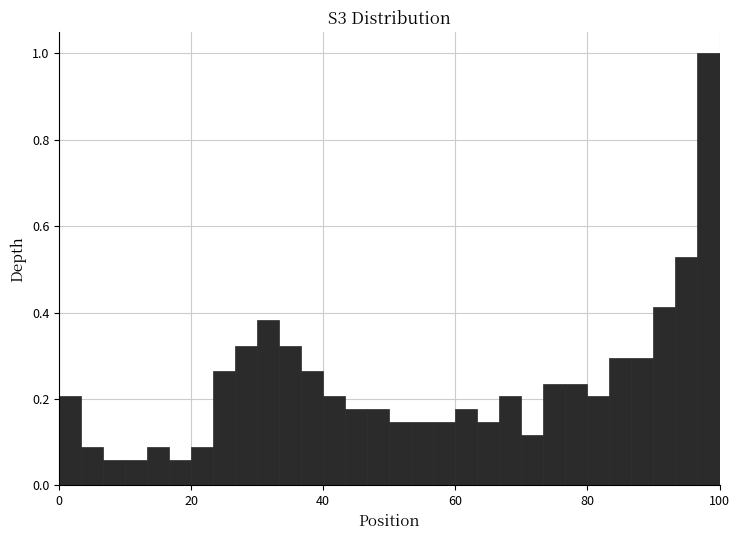

Read against the x-axis, roughly where is the centre of the tallest bar?

98